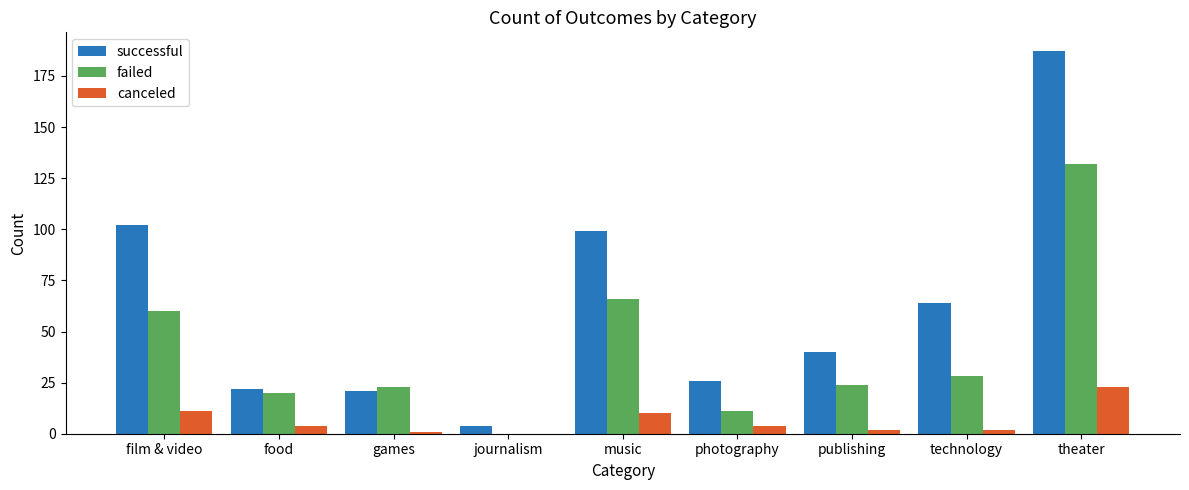

What is the sum of all successful values?

565